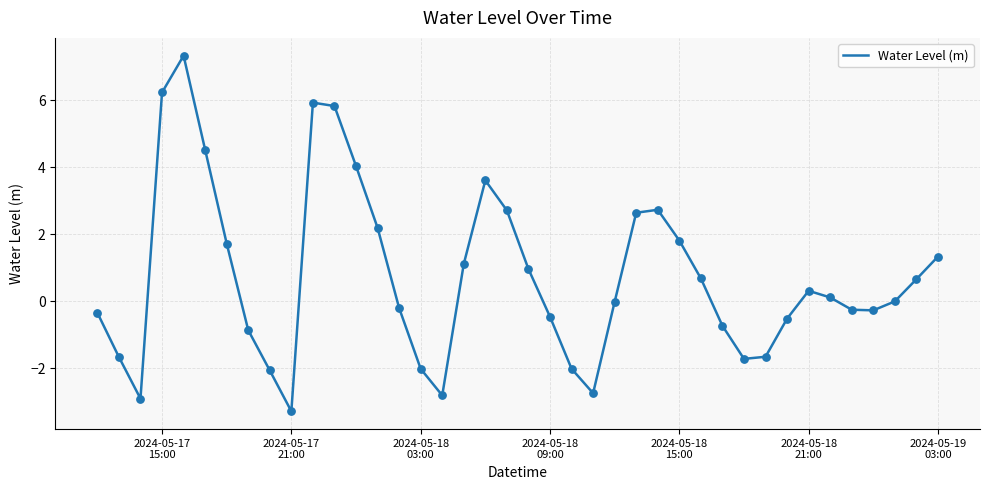

What is the maximum value shown in the chart?

7.3